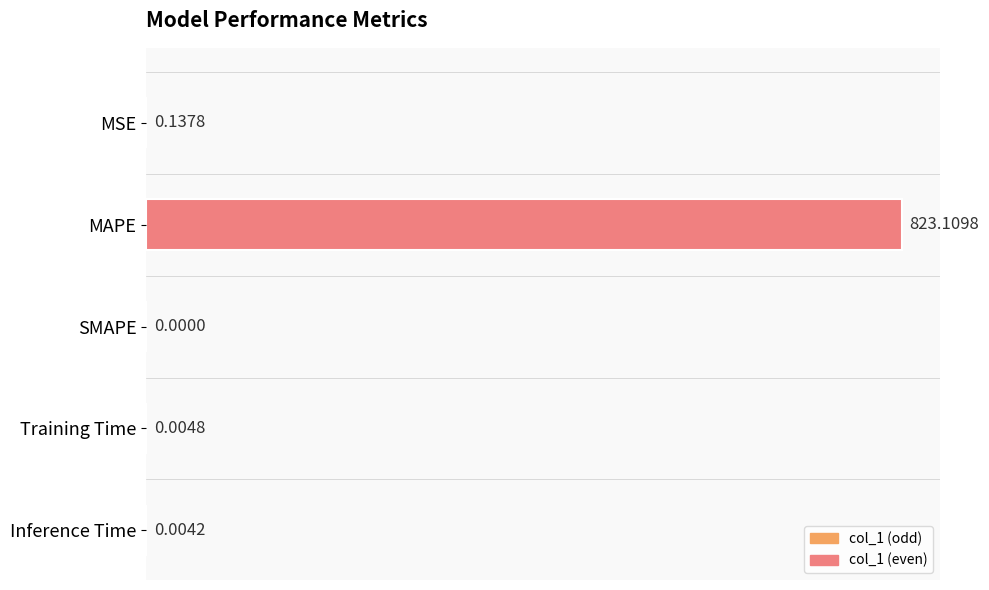

Where is the data nearest to the value 411?

MSE